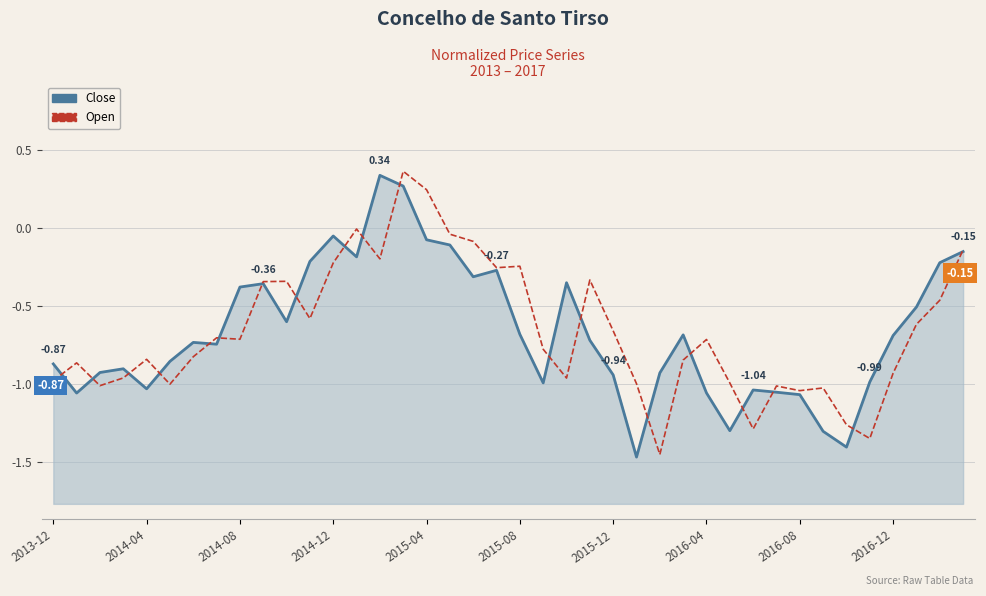

Rank the series by their maximum value, from highest to lowest.

Open, Close